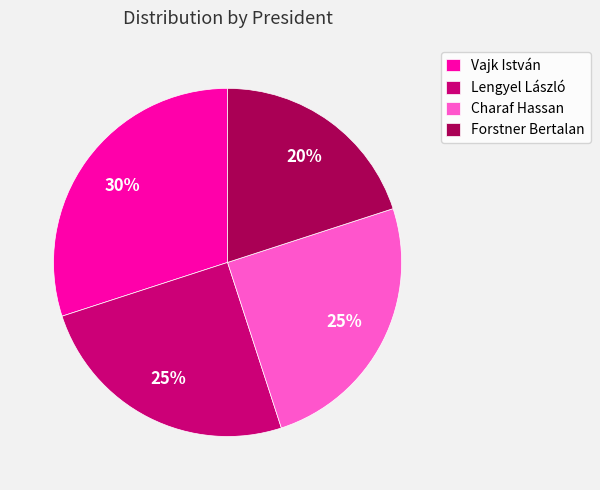

Which slice is the smallest?

Forstner Bertalan